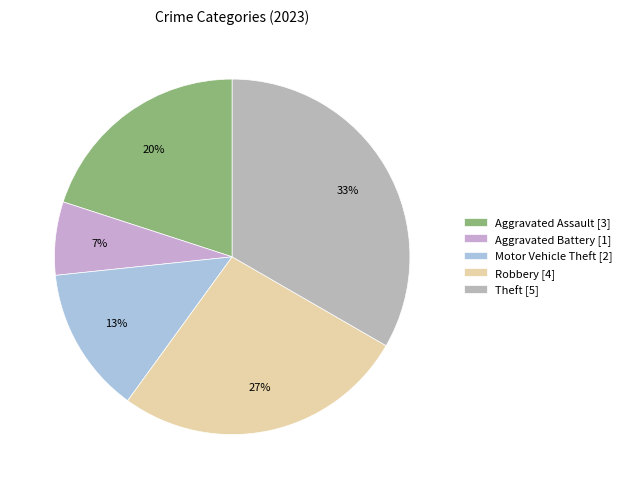

Which slice is the largest?

Theft